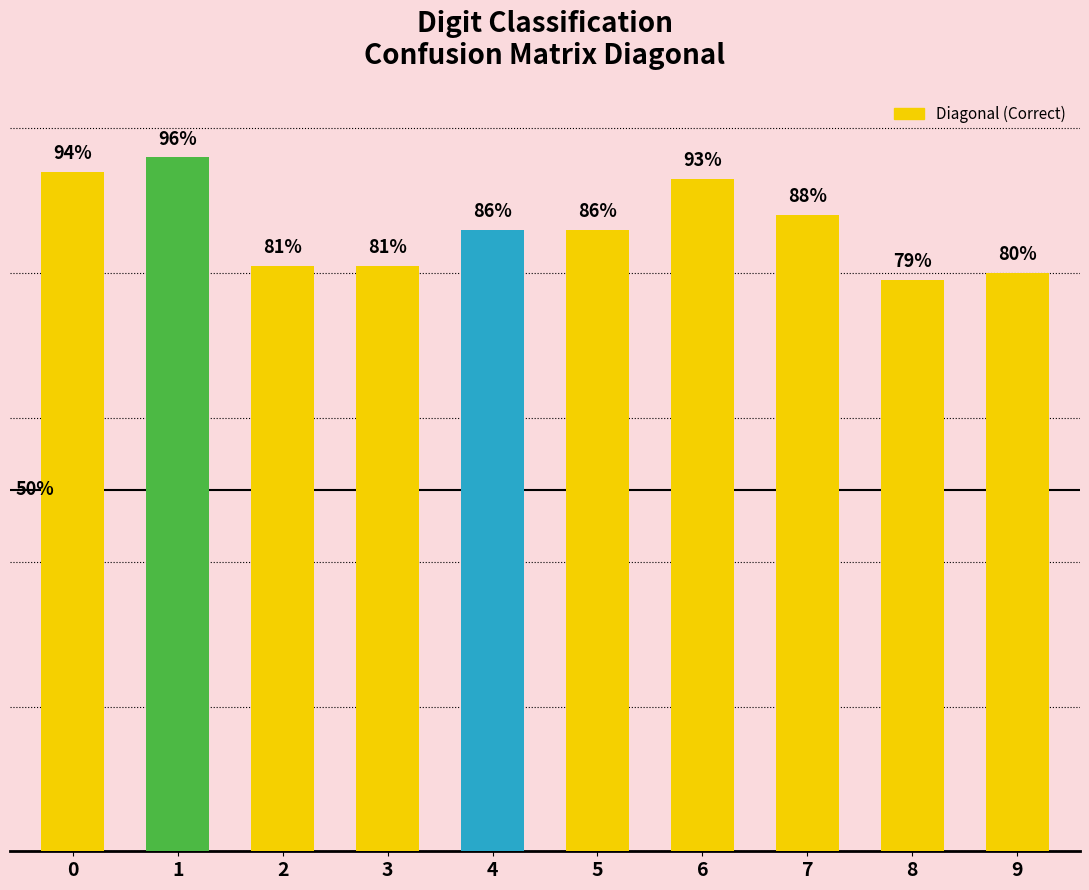

Are the bars horizontal?

No